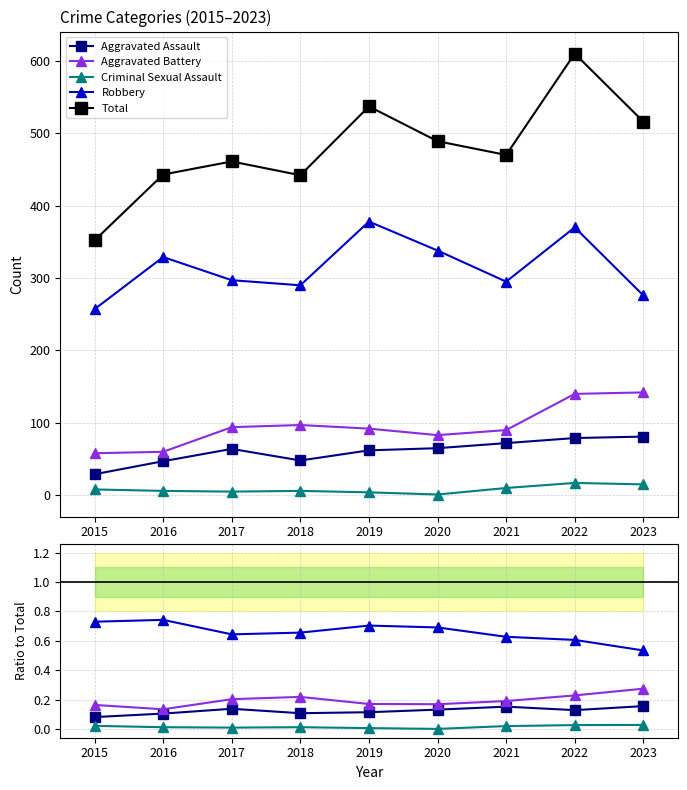

Which series has the widest spread of values?

Total